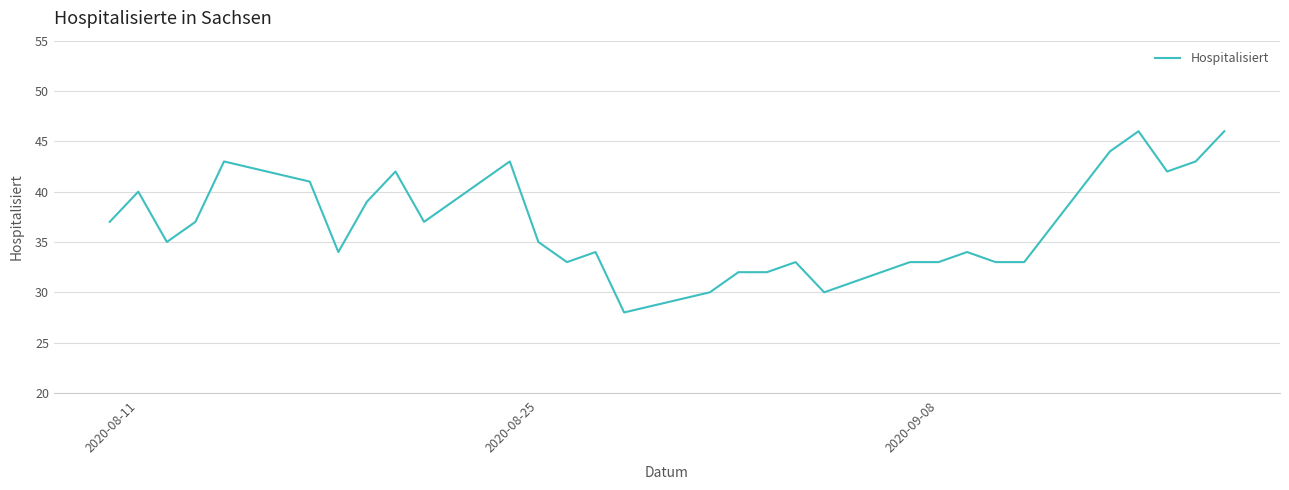

What is the difference between the maximum and minimum values?

18